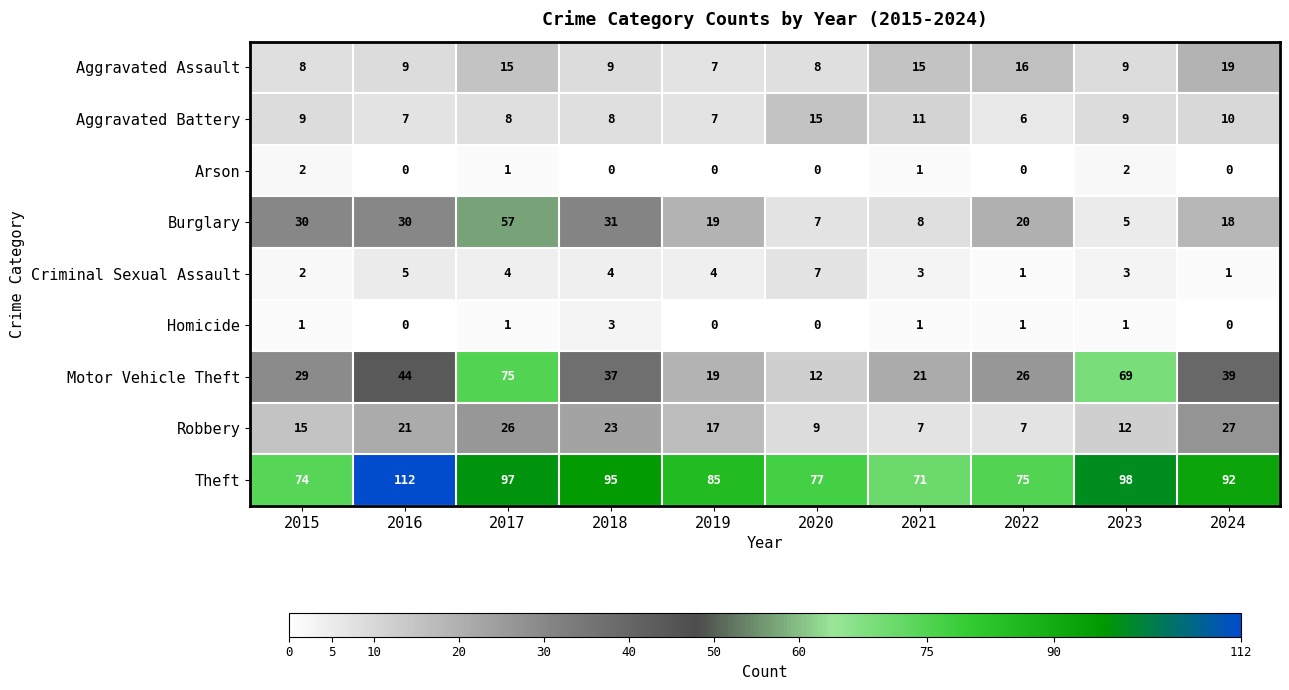

The Criminal Sexual Assault series shows 5 at 2018. True or false?

False